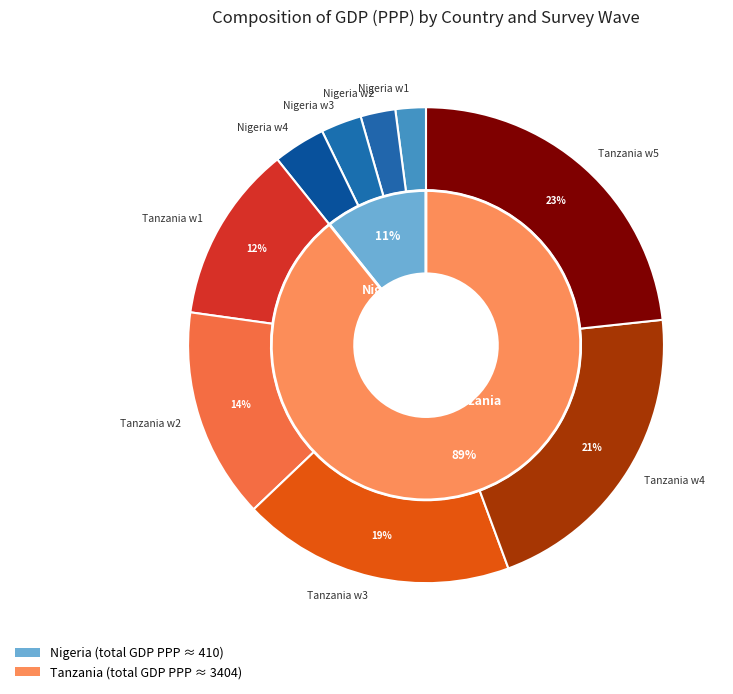

Which slice is the largest?

Tanzania w5